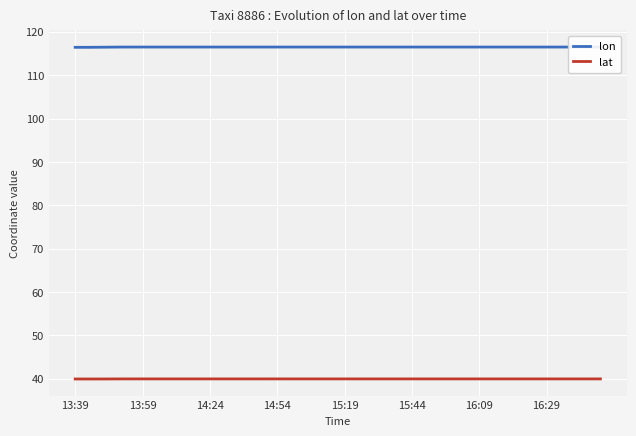

How many lines are shown in the chart?

2